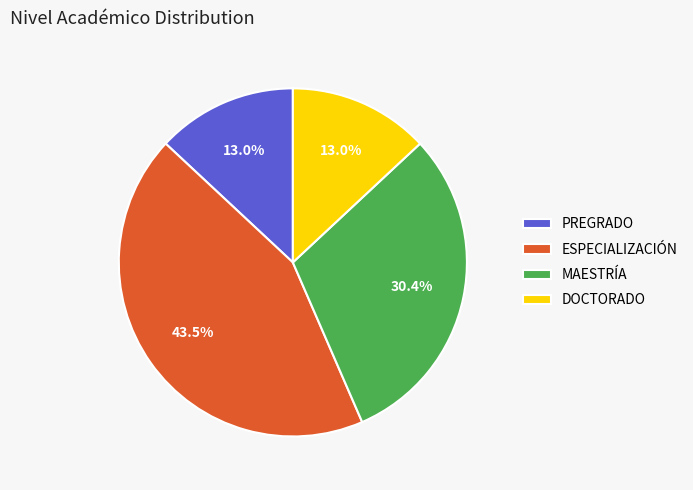

Is it true that MAESTRÍA is 30% of the pie?

True